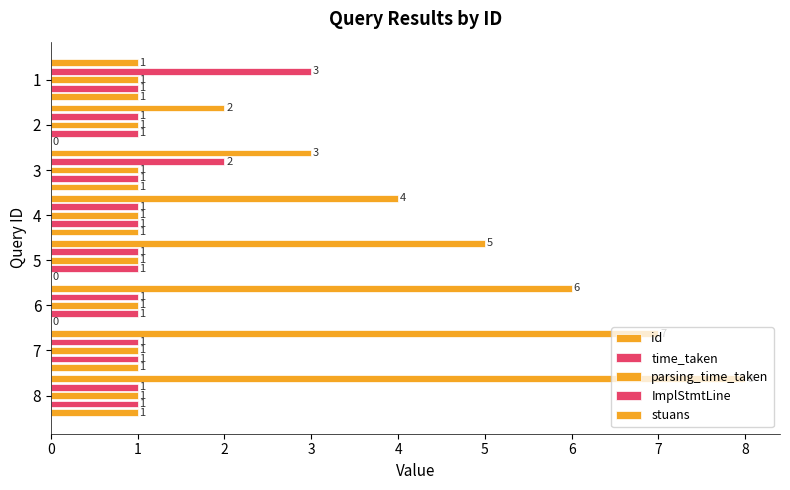

Count the number of data series in this chart.

5